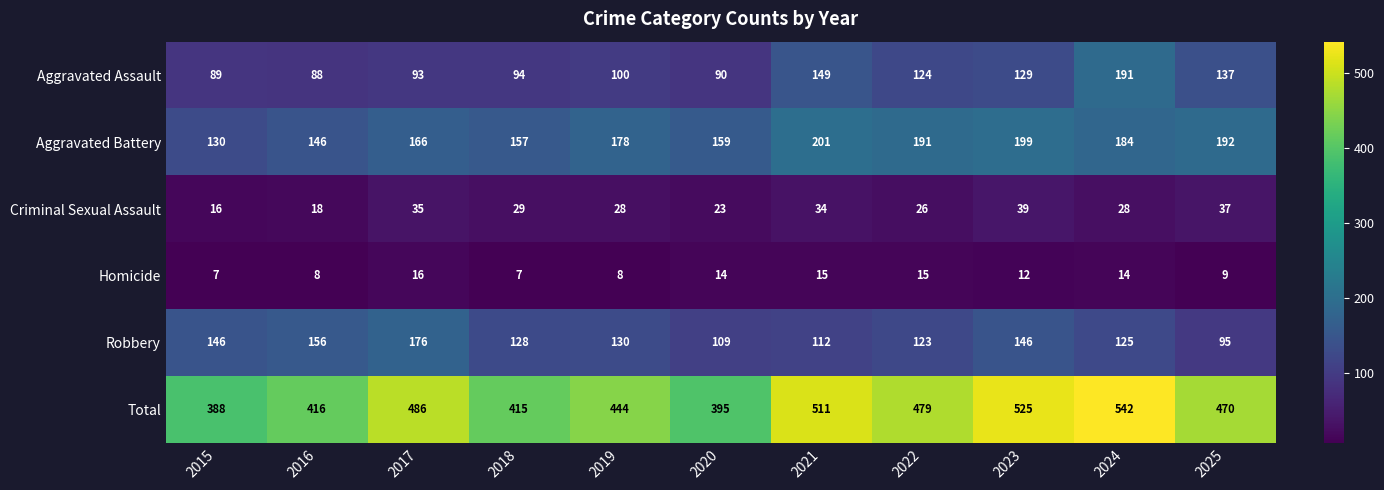

What is the difference between the maximum and minimum values in the Criminal Sexual Assault series?

23